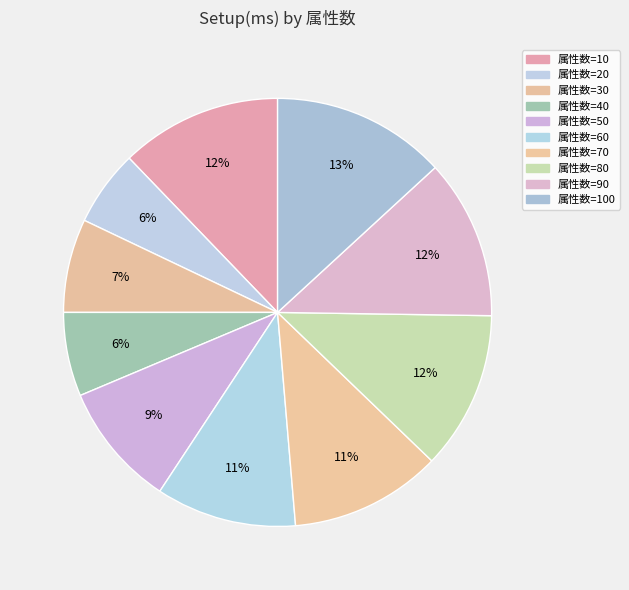

How many segments does this pie chart have?

10